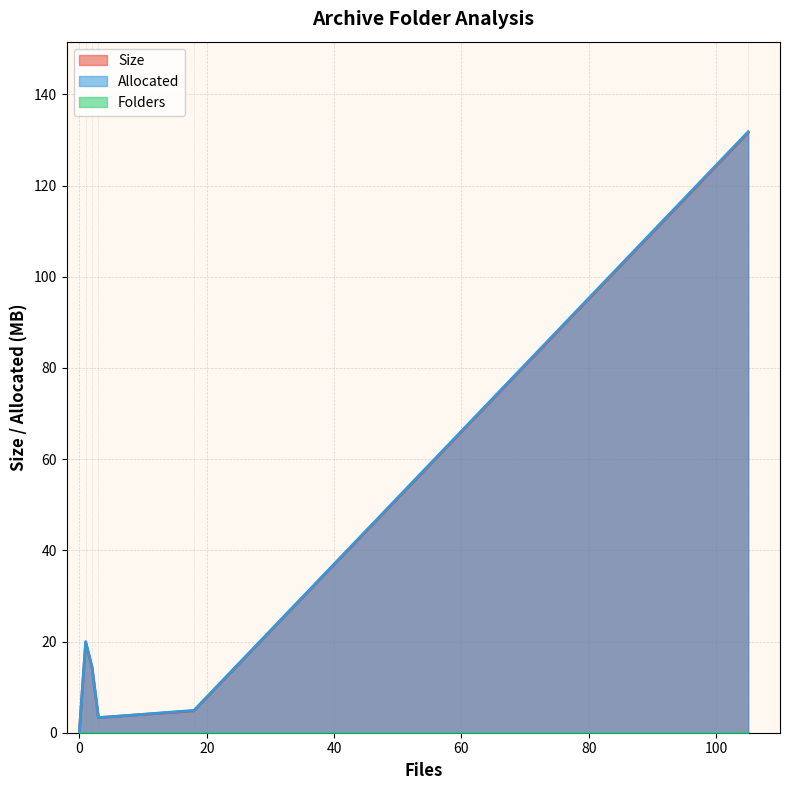

What is the greatest value displayed?

131.8